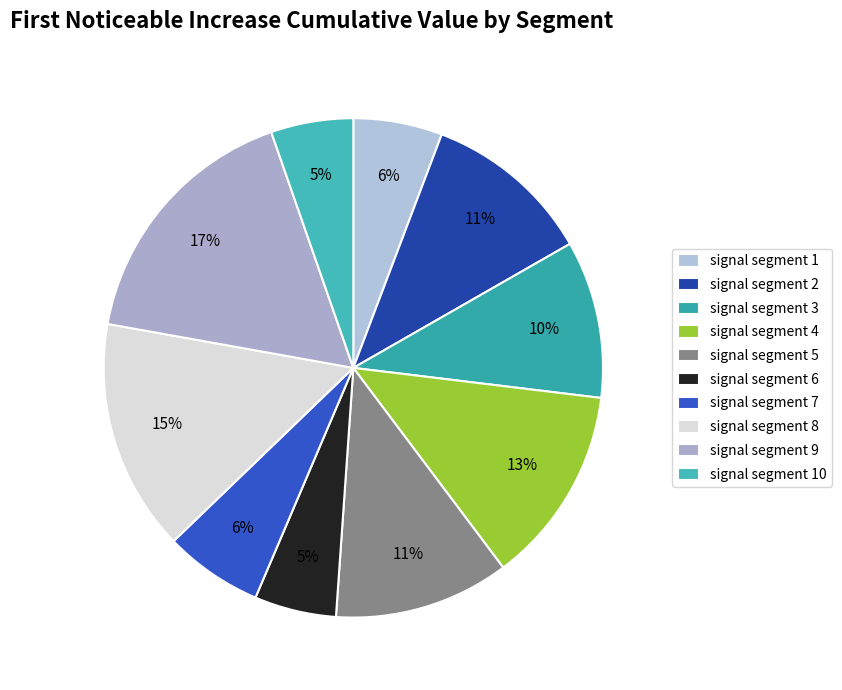

How many slices are in this pie chart?

10